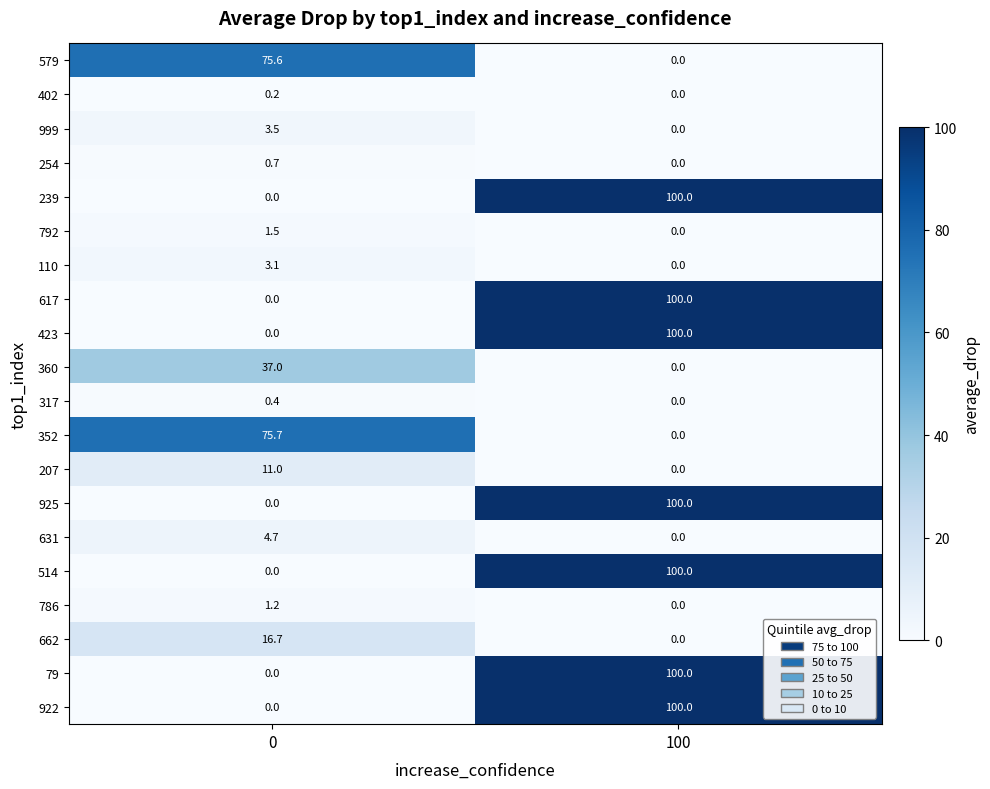

What is the sum of the 317 values at 0 and 100?

0.4